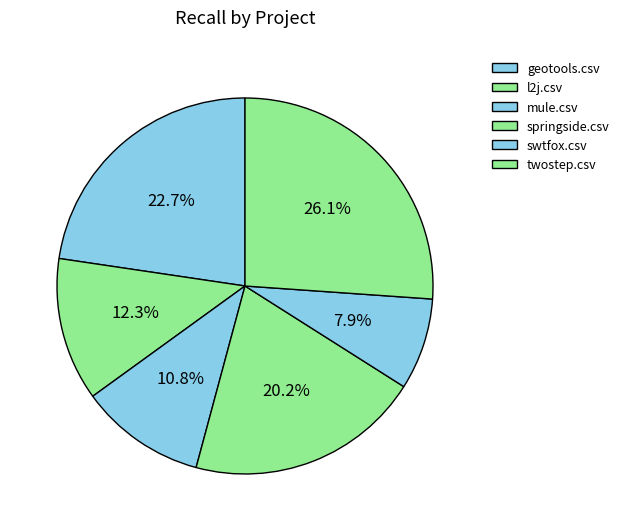

Is it true that geotools.csv is 11% of the pie?

False